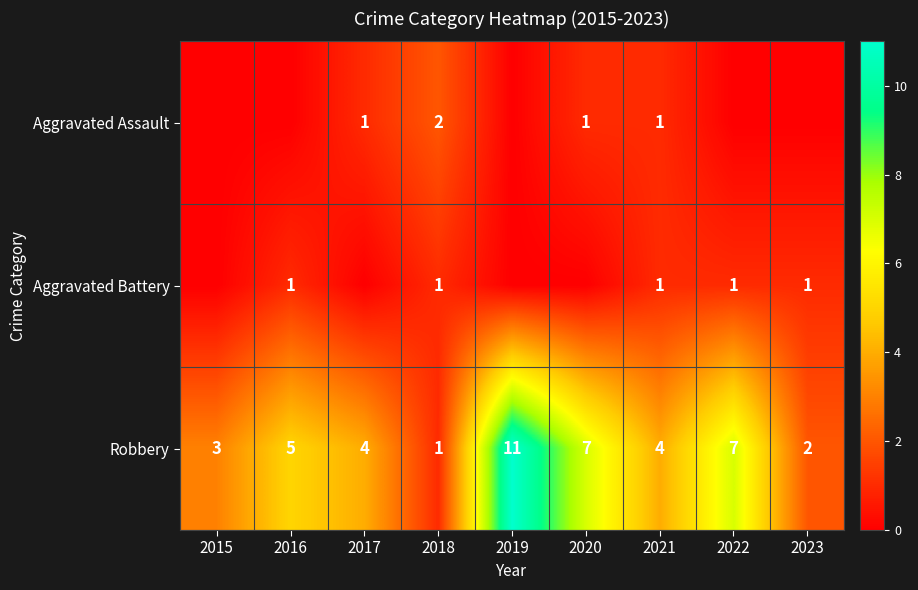

What is the total value across all series at 2018?

4